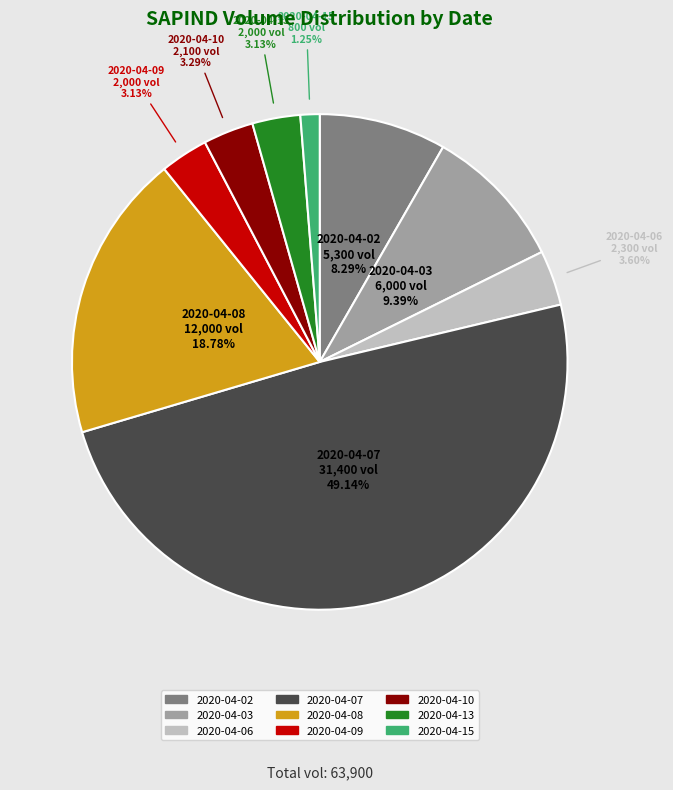

What percentage is NOT represented by 2020-04-09?

96.9%